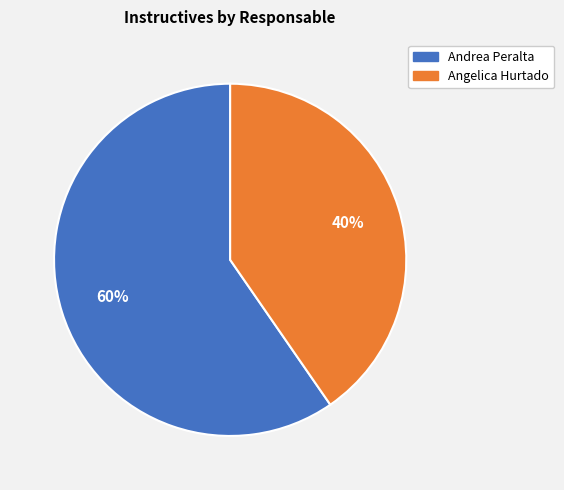

To the nearest percent, what is the average slice percentage?

50%